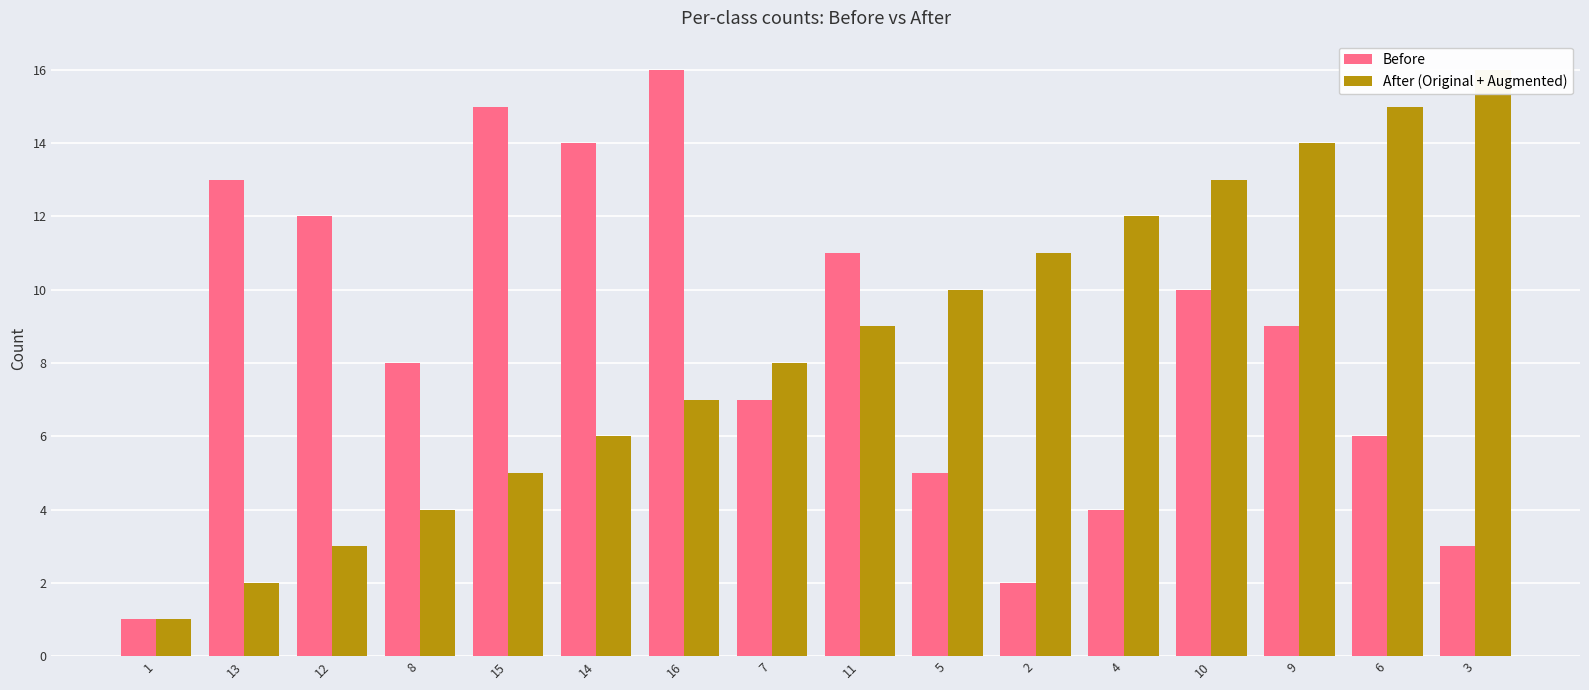

Where does the Before series first go above 9?

13